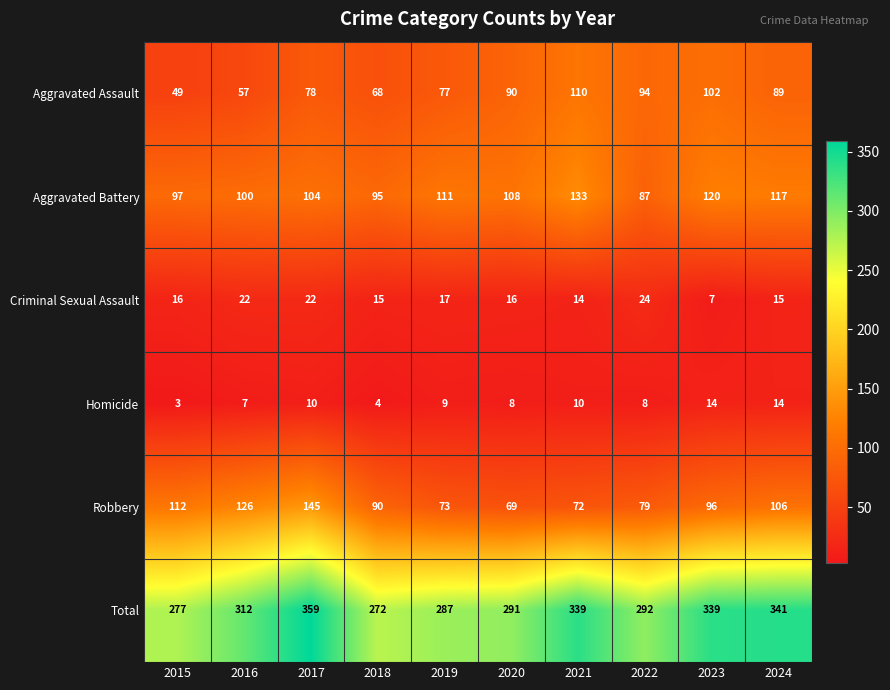

Which category has the lowest value in the Homicide series?

2015